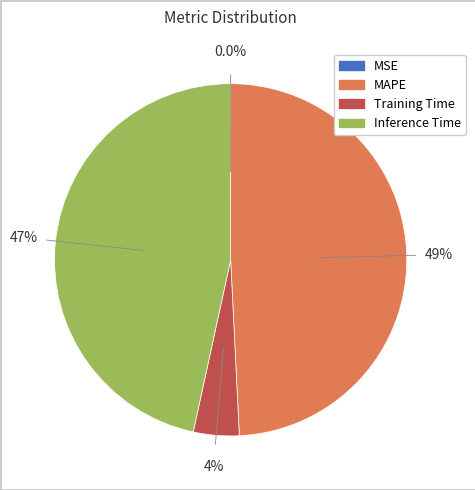

Does any single category account for the majority?

No